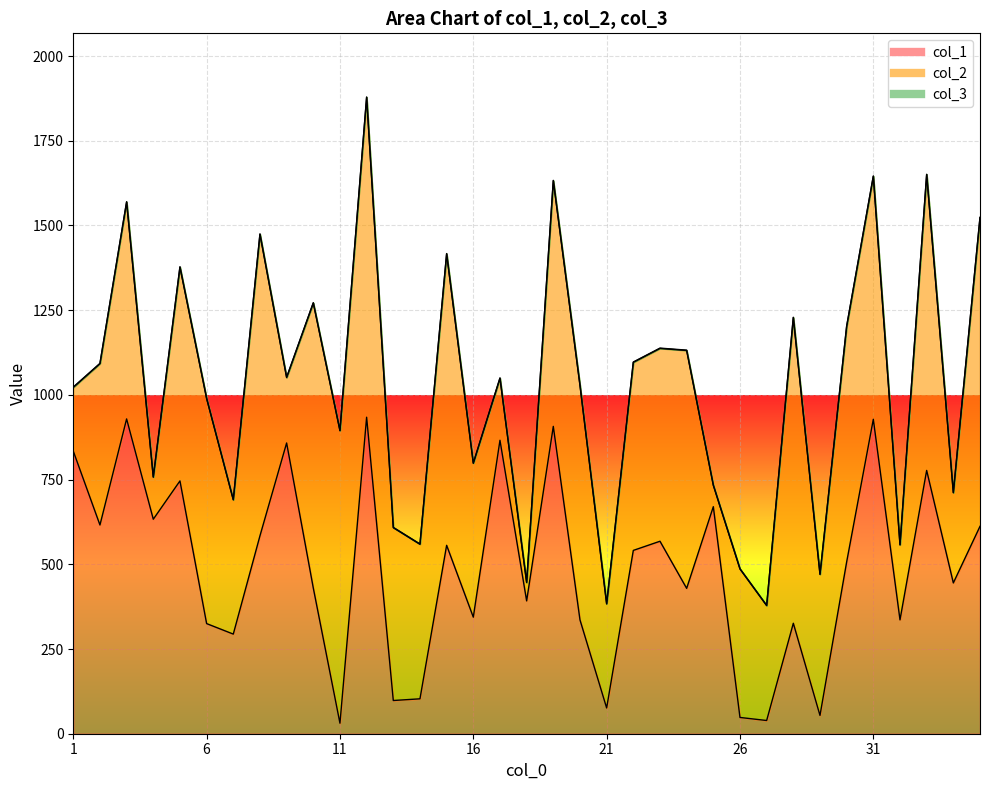

Which series has the largest range (max minus min)?

col_1